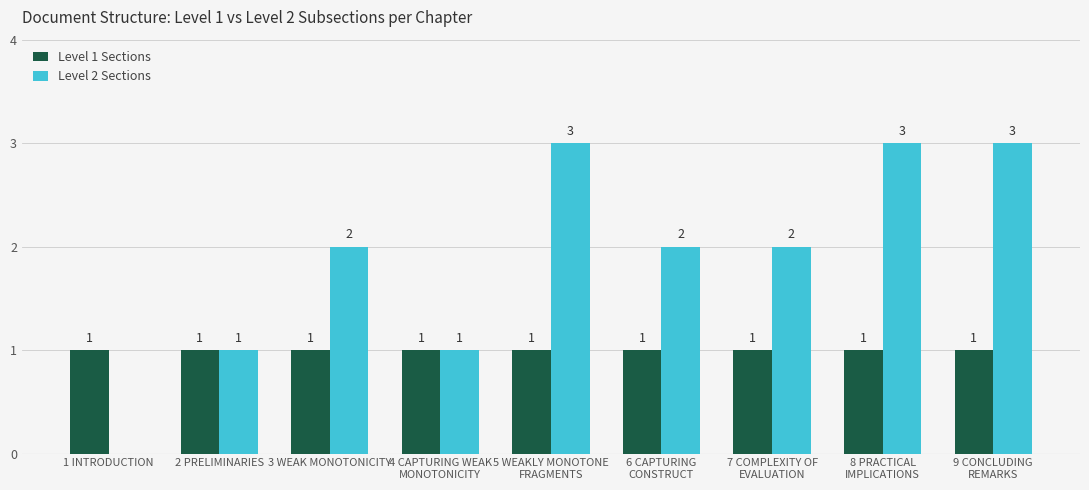

Which series has the largest total across all categories?

Level 2 Sections